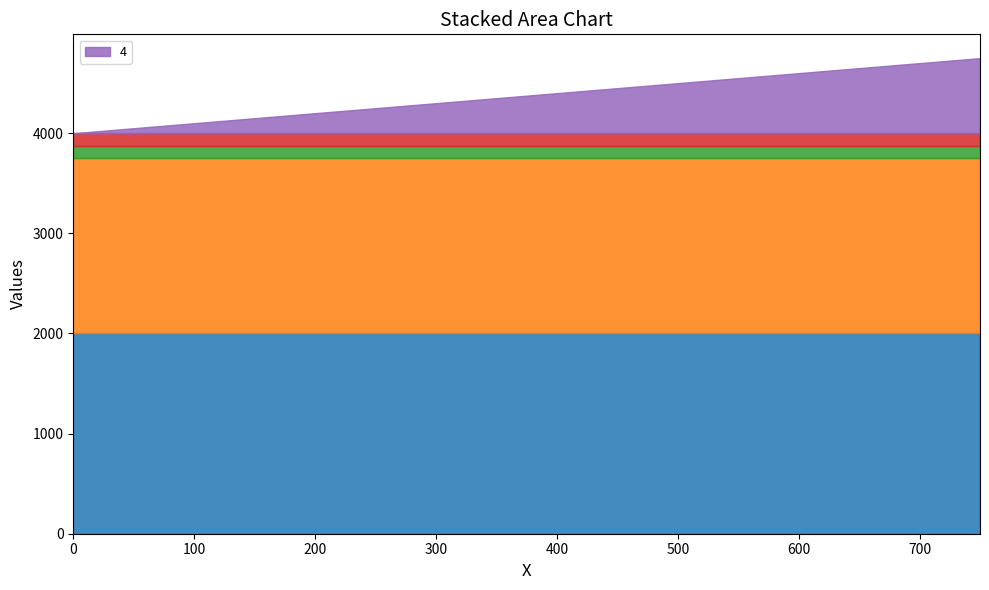

What is the average value of the _2 series?

2000